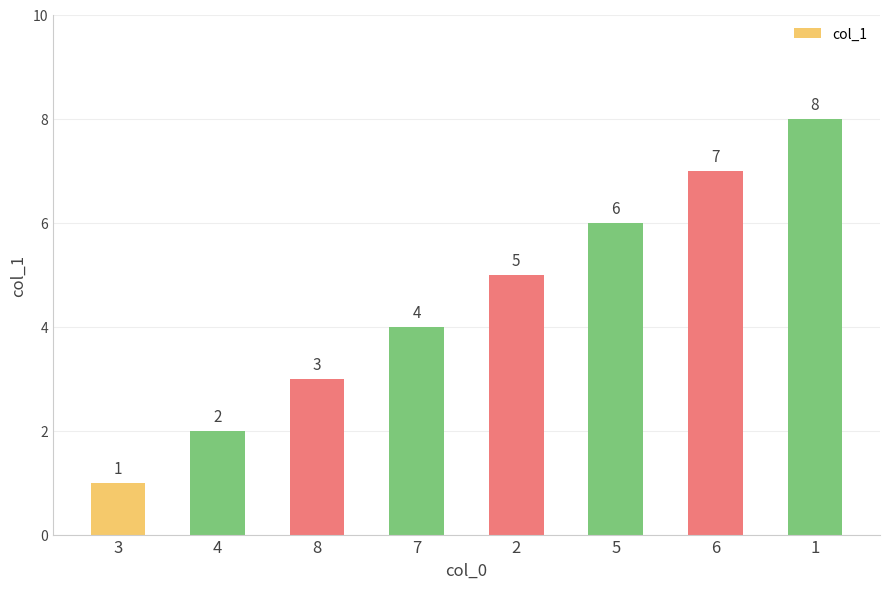

List the labels in order of value, smallest first.

3, 4, 8, 7, 2, 5, 6, 1